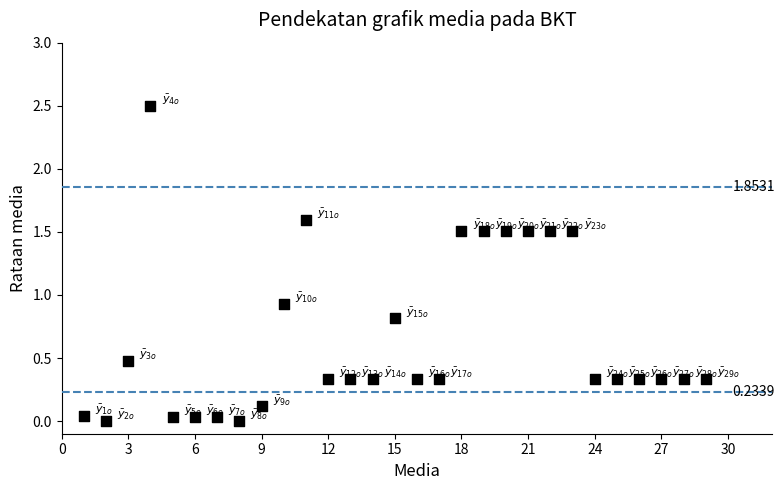

What is the range of X values (max minus min)?

28.0